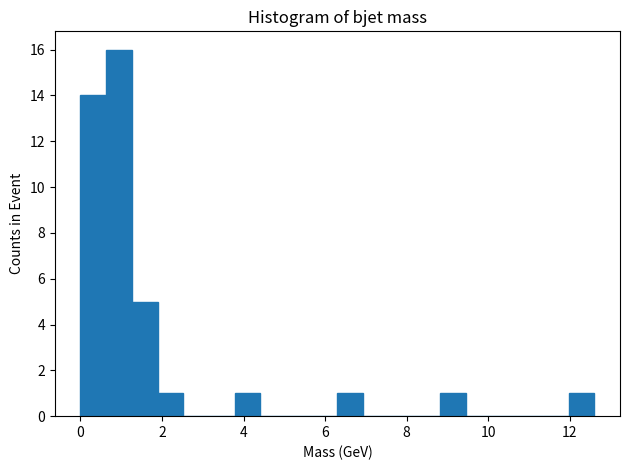

Around what value on the x-axis is the tallest bar? Give the approximate position of its centre, as read against the axis.

1.0